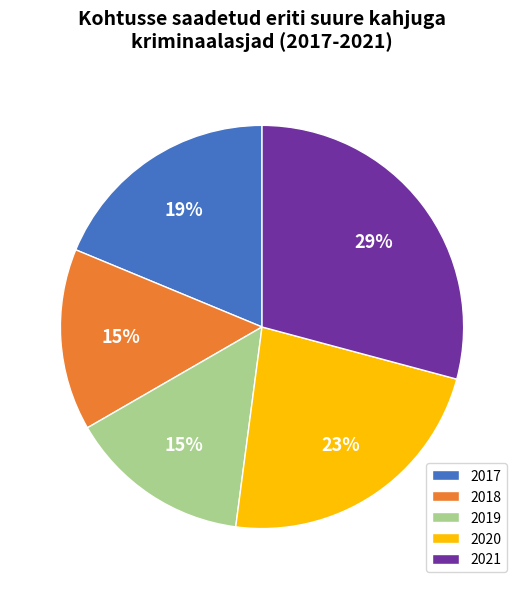

To the nearest percent, what percentage of the pie is 2020?

23%